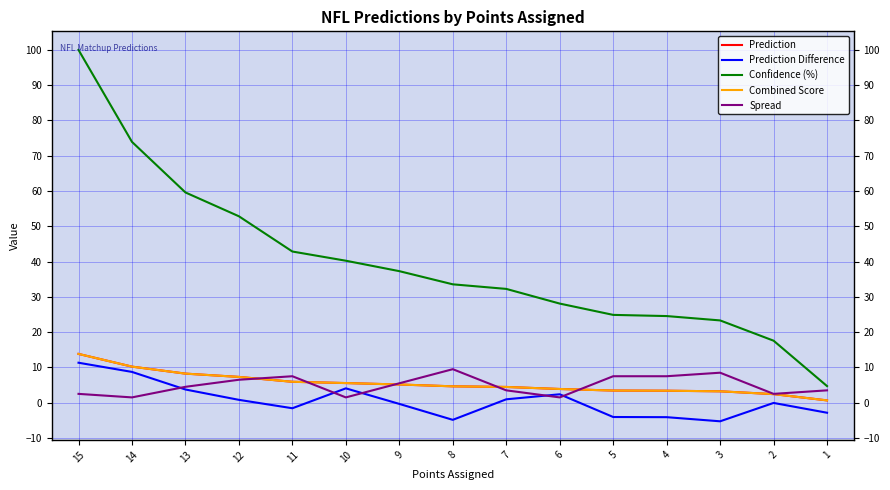

Is this an area chart (filled region under the line)?

No